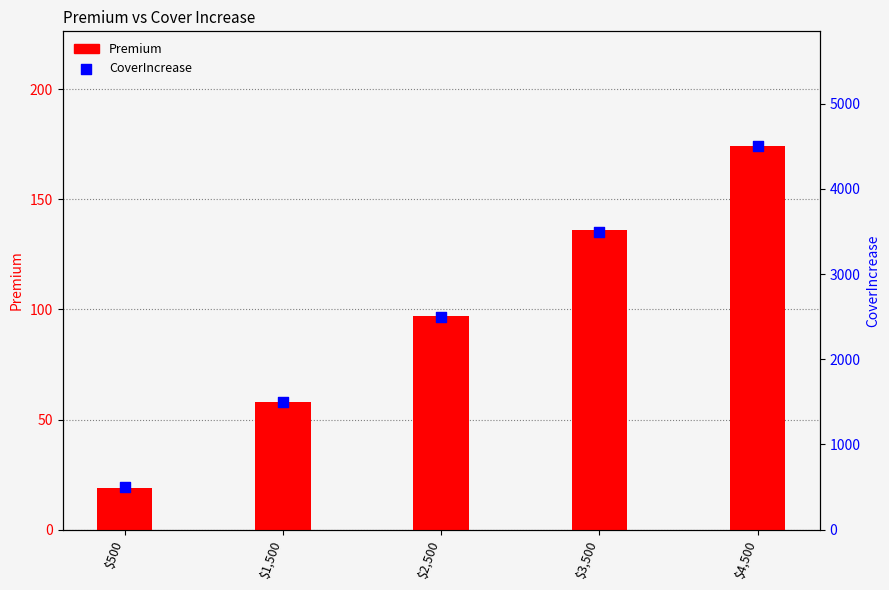

At how many categories does at least one series exceed 4047?

1